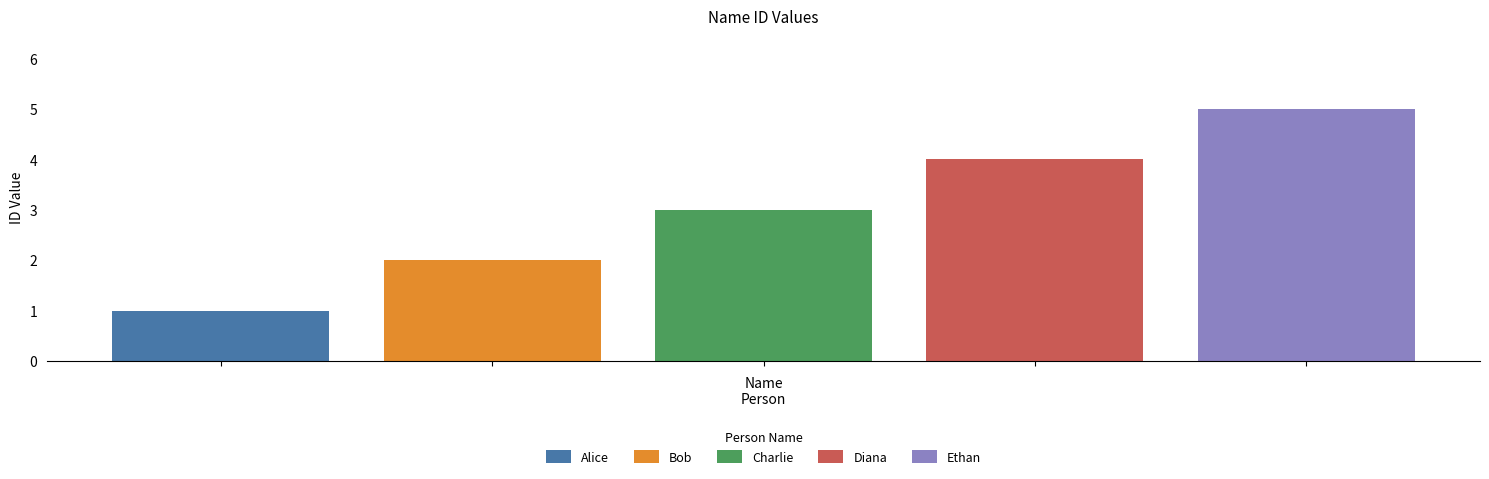

At which category does the chart reach its minimum across all series?

Alice